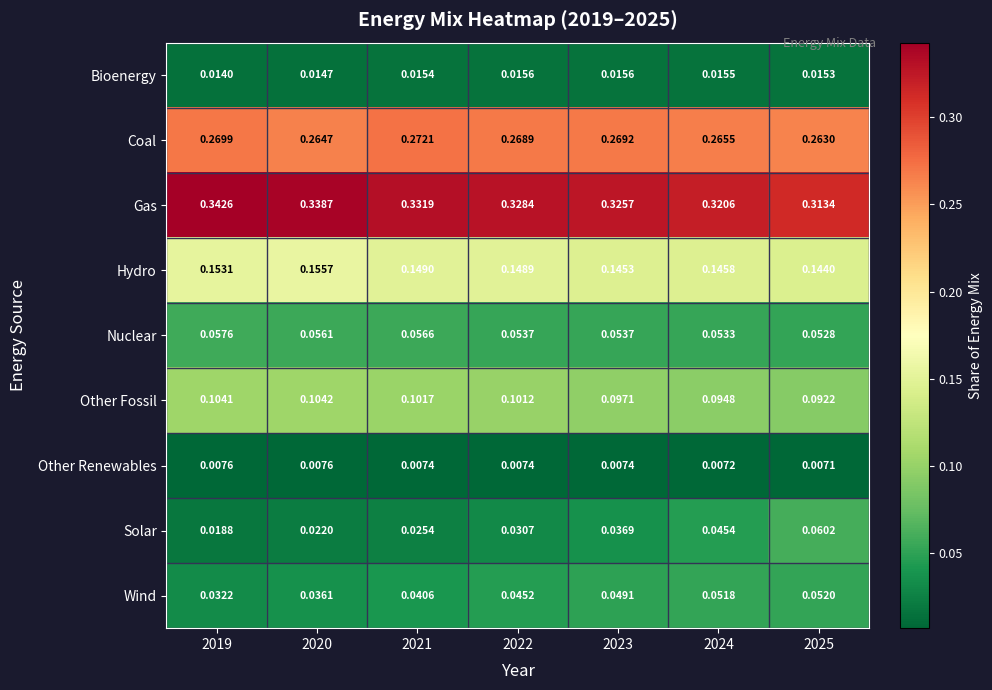

Is the value of Gas at 2023 greater than the value of Other Renewables at 2020?

Yes